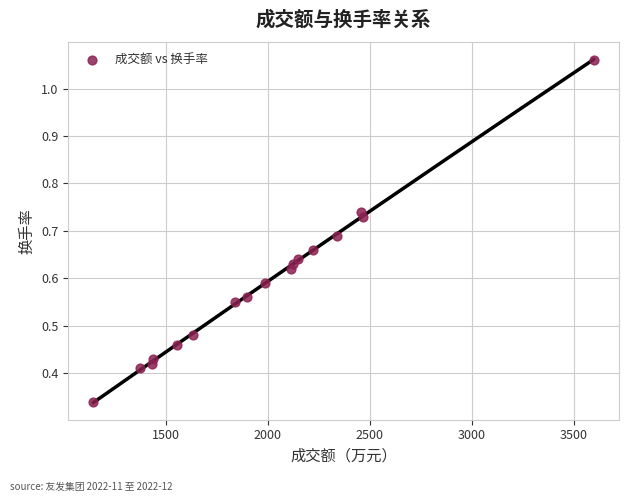

What is the range of X values (max minus min)?

2455.0